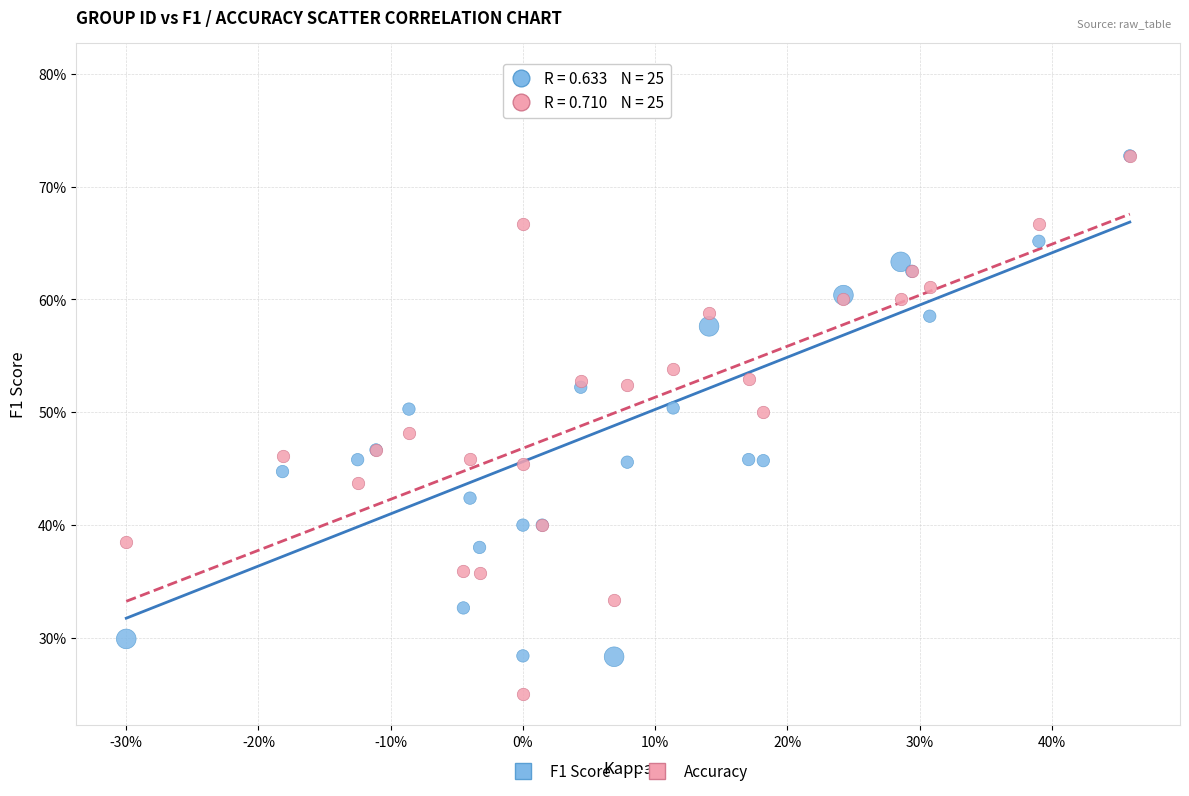

What are all the series names shown in the legend?

F1 Score, Accuracy